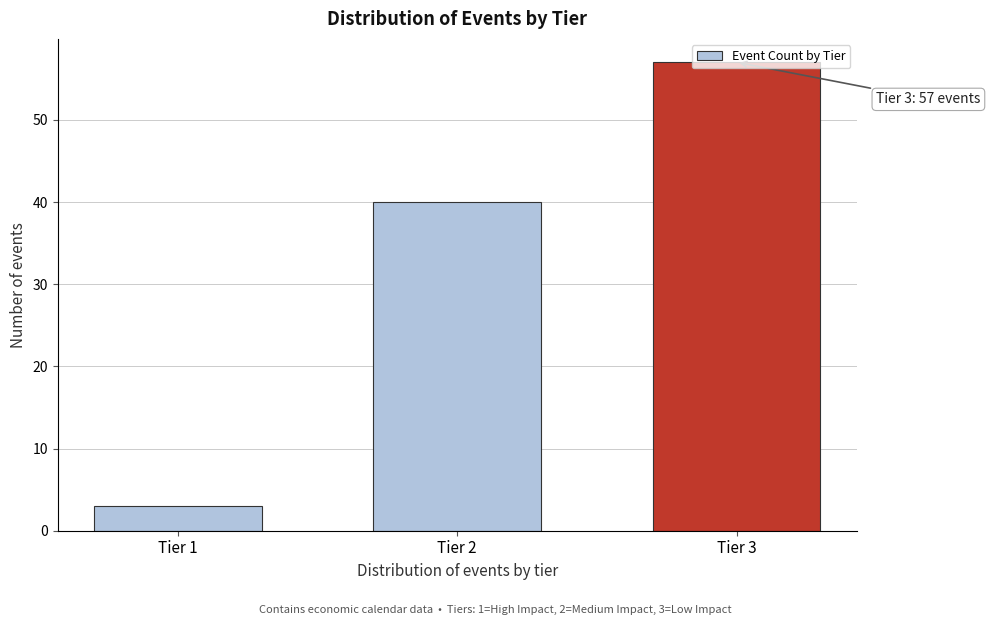

True or false: the data shows 57 at Tier 3.

True